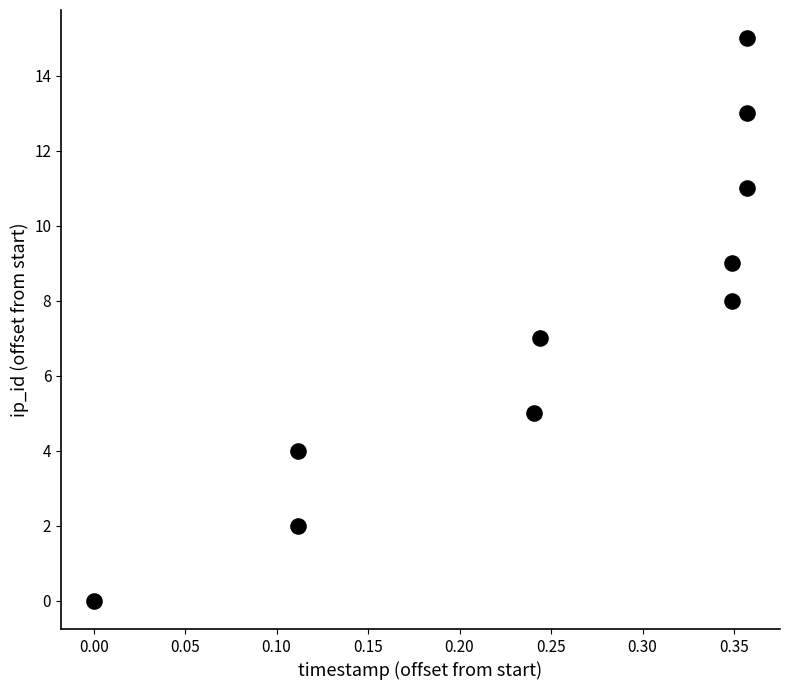

What is the range of Y values (max minus min)?

15